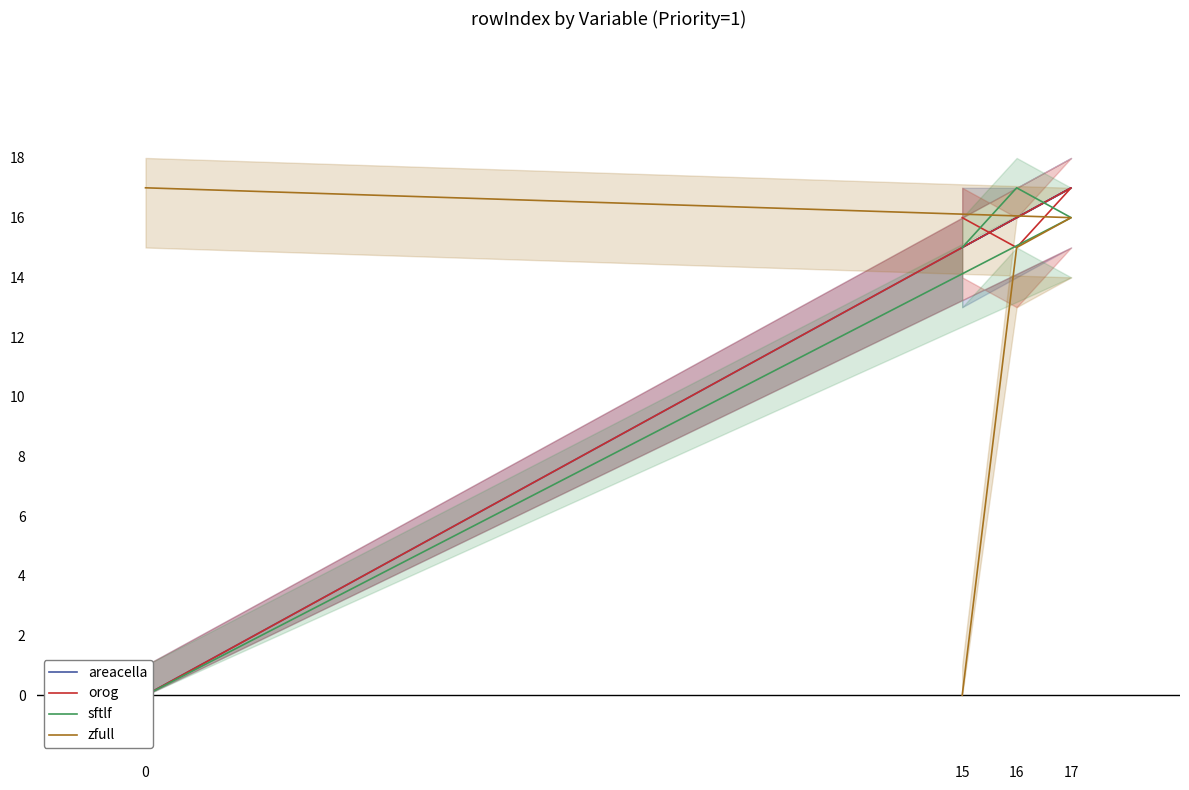

What is the sum of all zfull values?

48